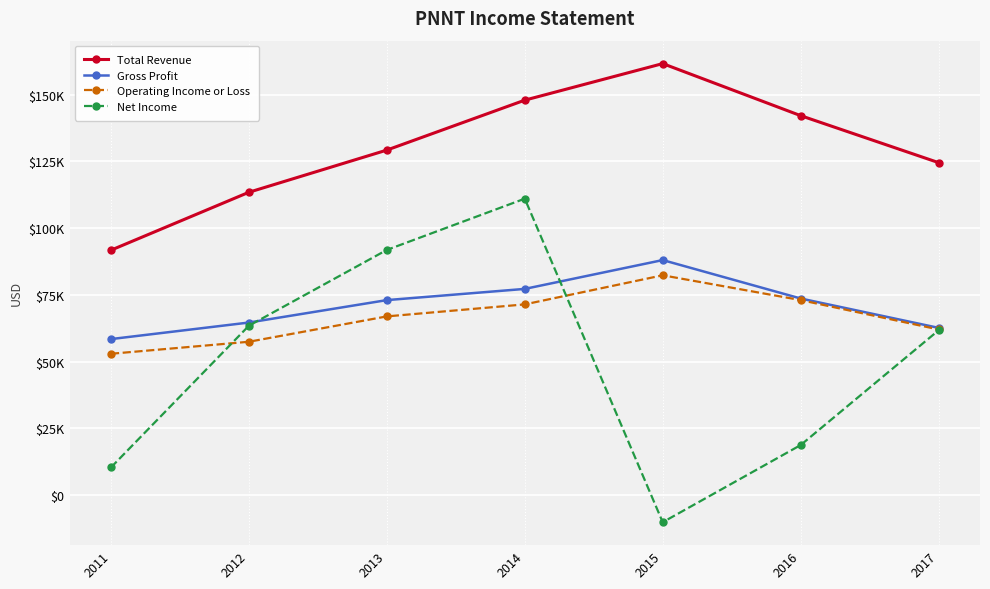

Reading right to left, transcribe all the data shown in this chart.

Total Revenue: 2017=124500	2016=142100	2015=161600	2014=147900	2013=129200	2012=113400	2011=91700
Gross Profit: 2017=62600	2016=73600	2015=88000	2014=77200	2013=73000	2012=64600	2011=58400
Operating Income or Loss: 2017=62000	2016=73000	2015=82300	2014=71400	2013=66900	2012=57400	2011=52900
Net Income: 2017=61700	2016=18700	2015=-10200	2014=111000	2013=91800	2012=63400	2011=10300